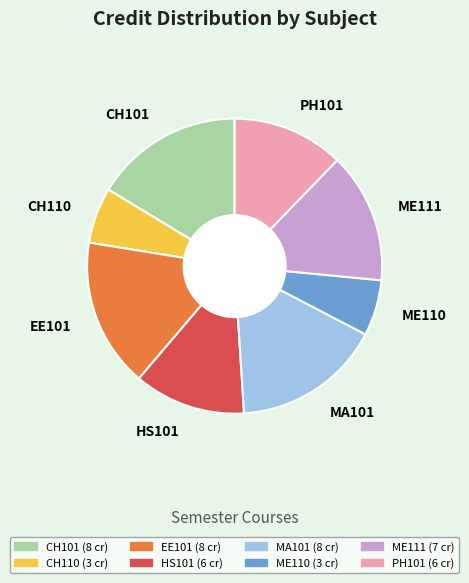

True or false: CH110 accounts for 1% of the total.

False